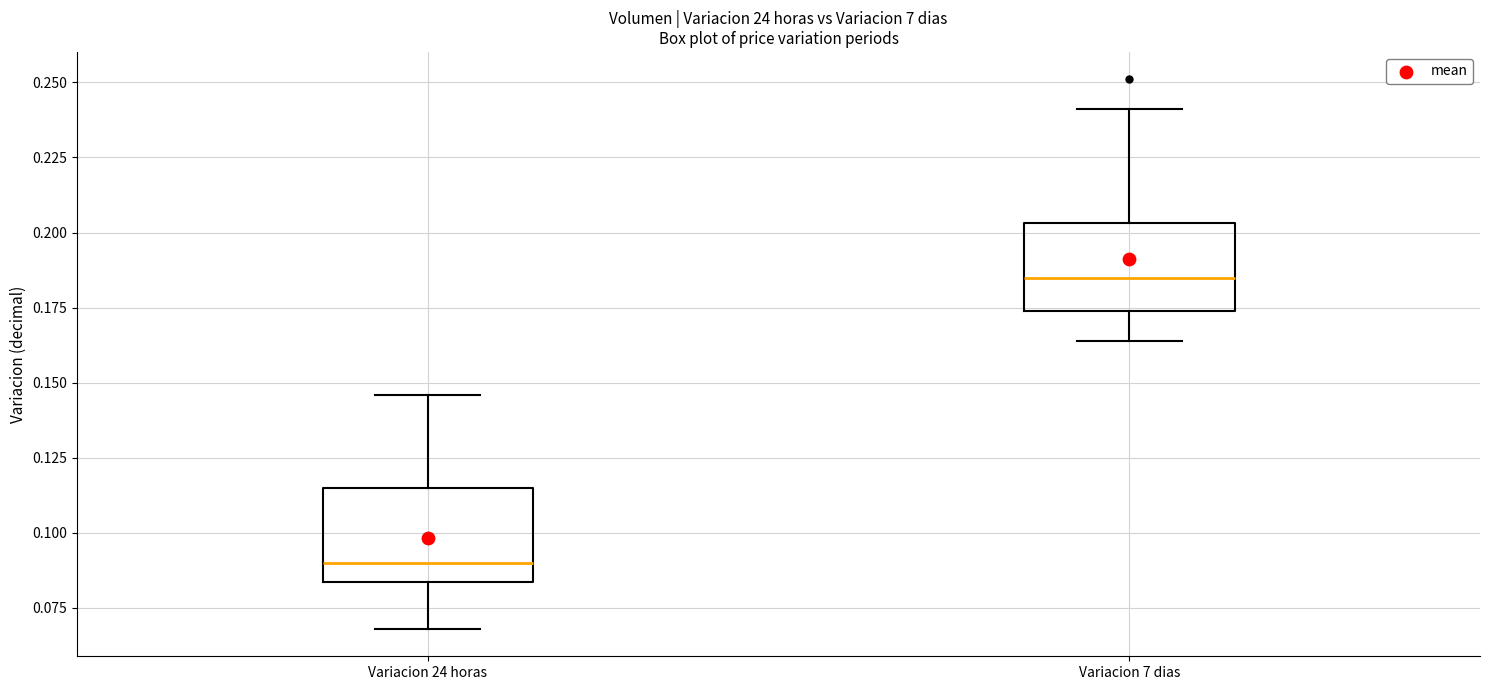

Where is the upper edge of the box for Variacion 24 horas on the y-axis? The values are not printed on the chart, so give them approximately, as read against the axis.

0.115